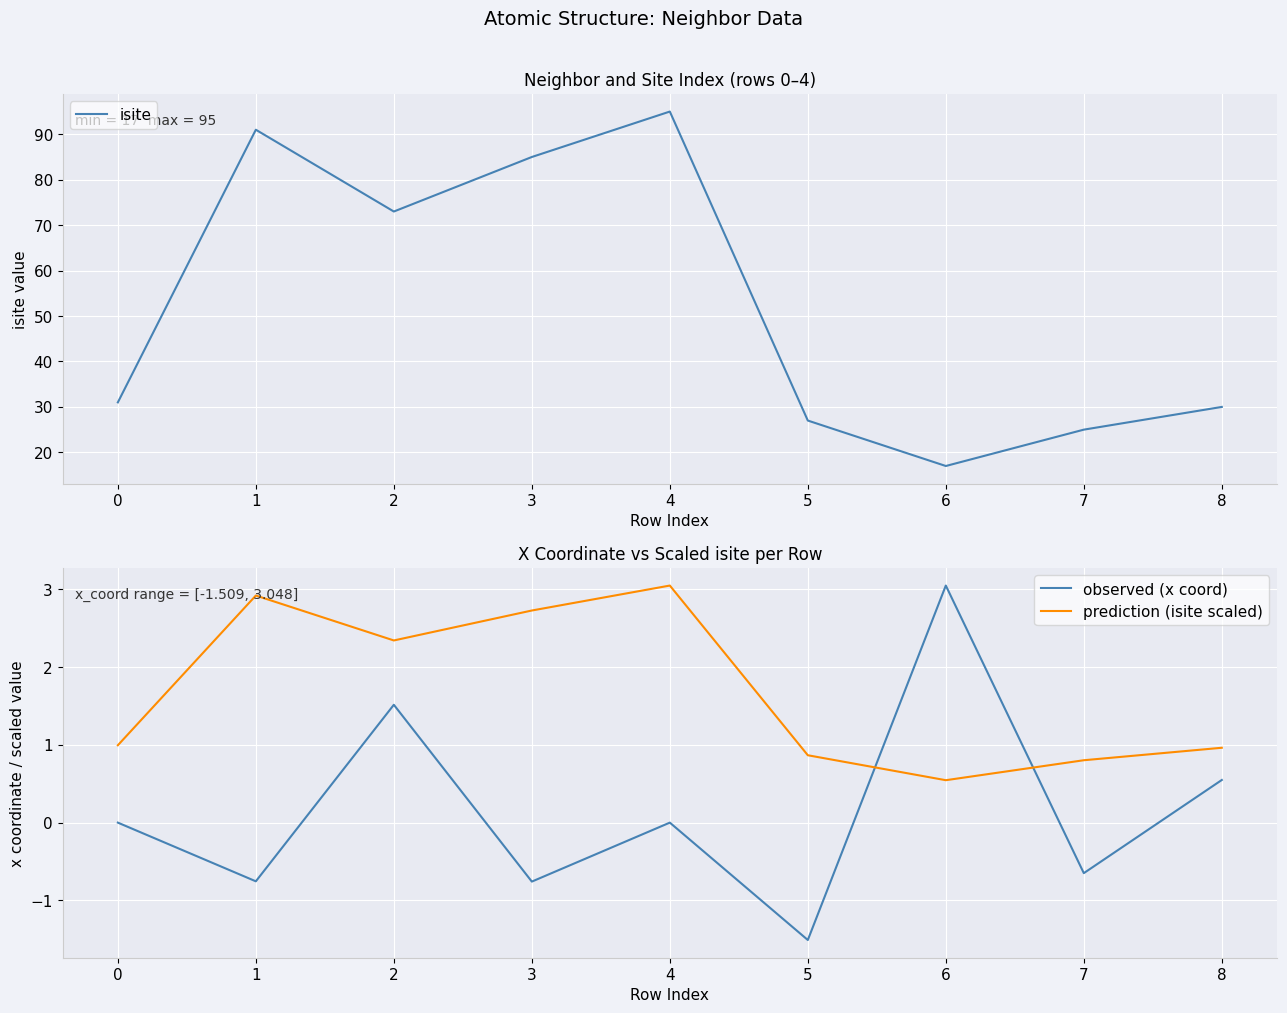

The value of observed (x coord) at 7 is -0.6. True or false?

True